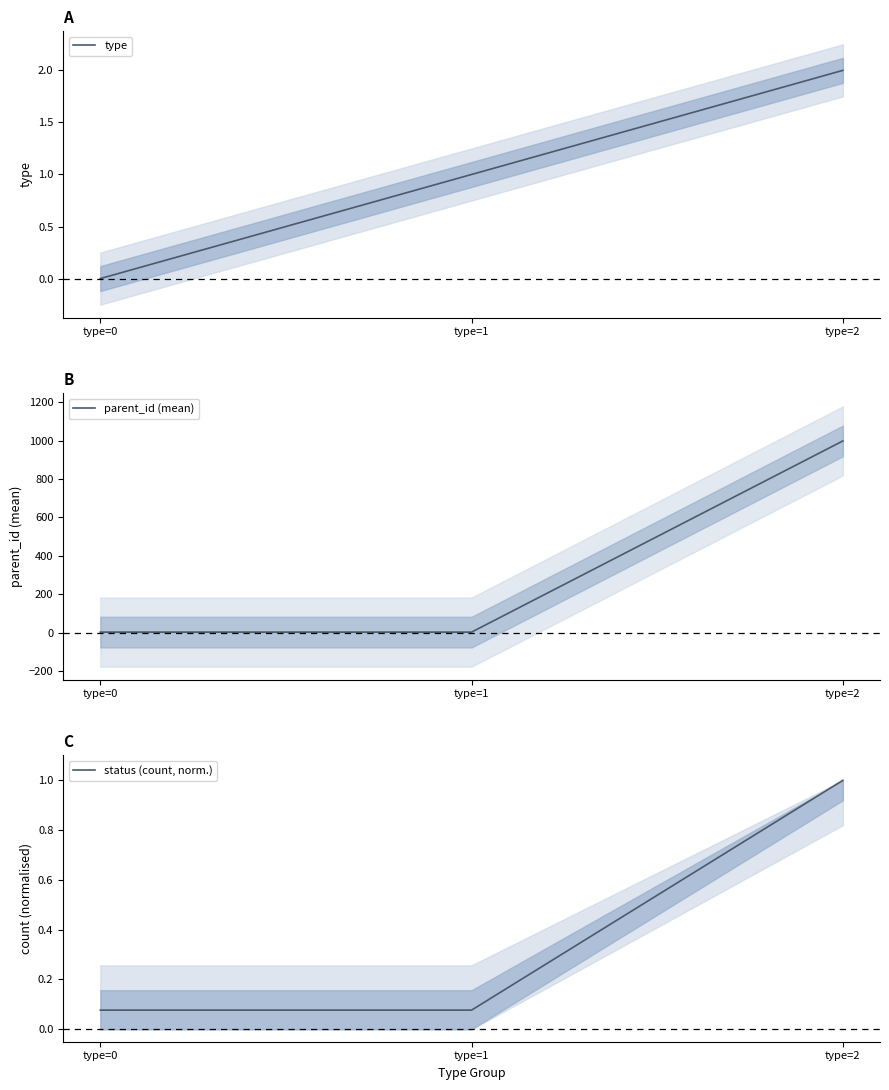

Between type=1 and type=2, which is larger?

type=2